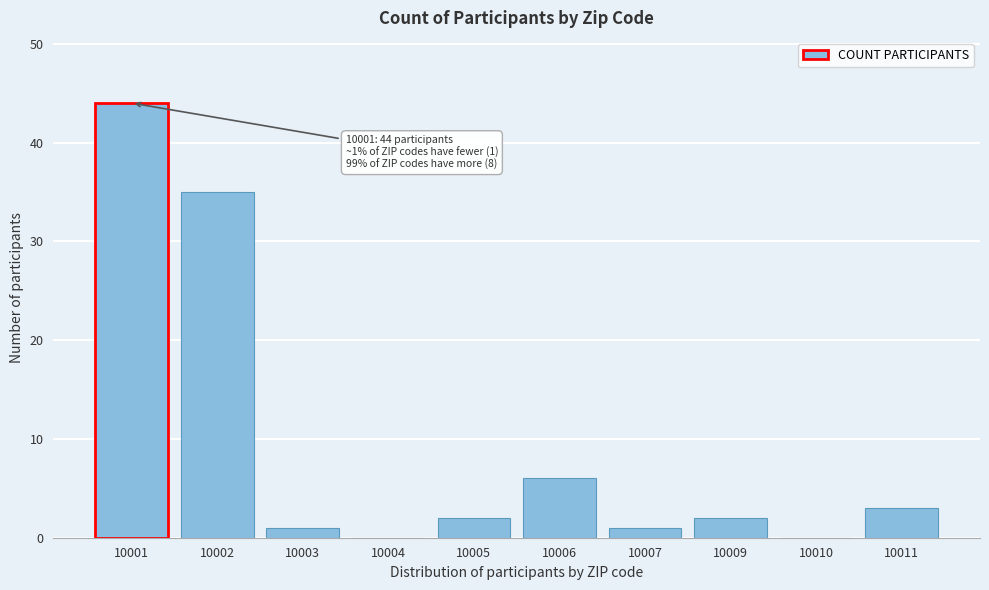

Reading right to left, list all the values displayed in this chart.

10011=3	10010=0	10009=2	10007=1	10006=6	10005=2	10004=0	10003=1	10002=35	10001=44